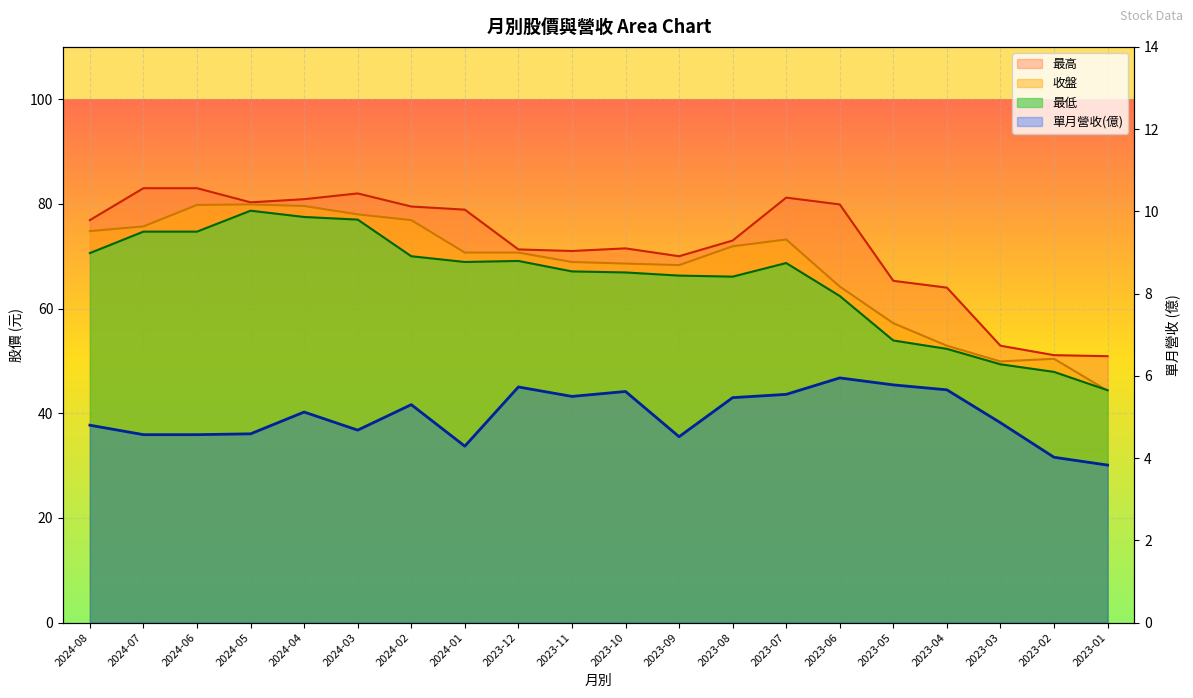

How many lines are shown in the chart?

4